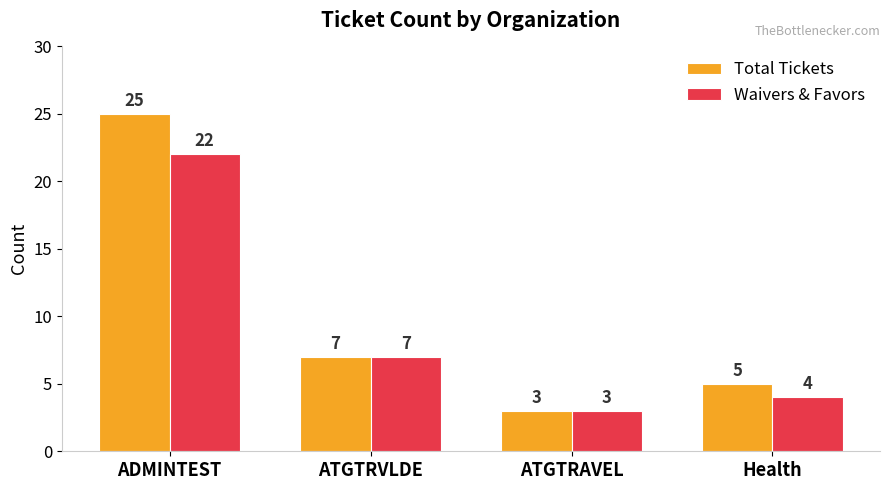

How many values in the Total Tickets series are below 7?

2